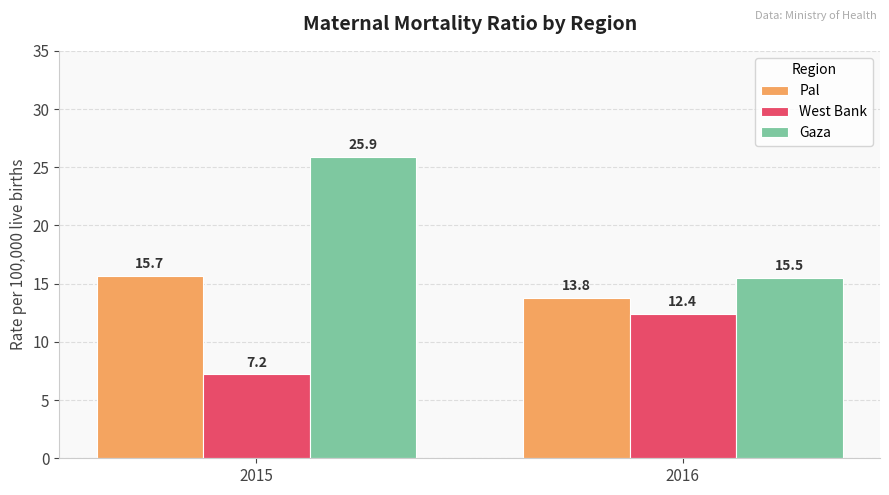

What is the spread (max minus min) of values at 2015?

18.7